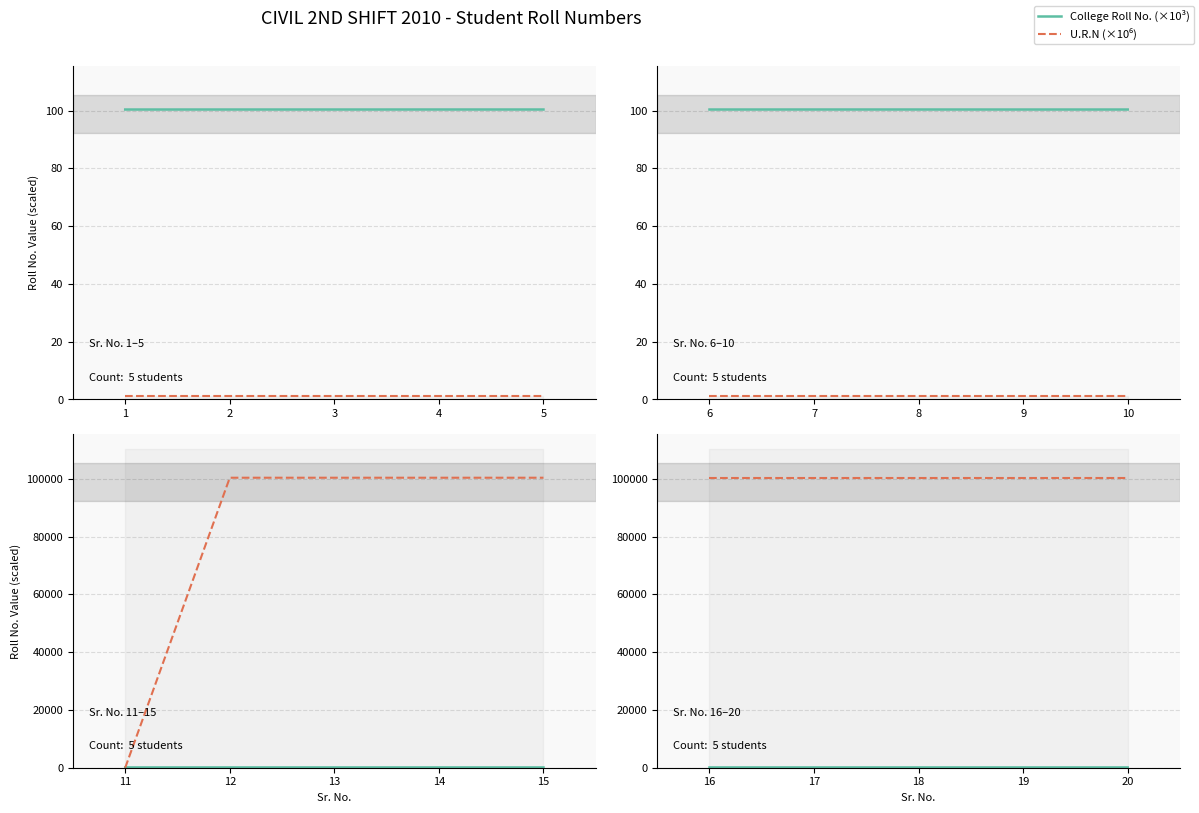

True or false: College Roll No. (×10³) and U.R.N (×10⁶) cross at least once.

False